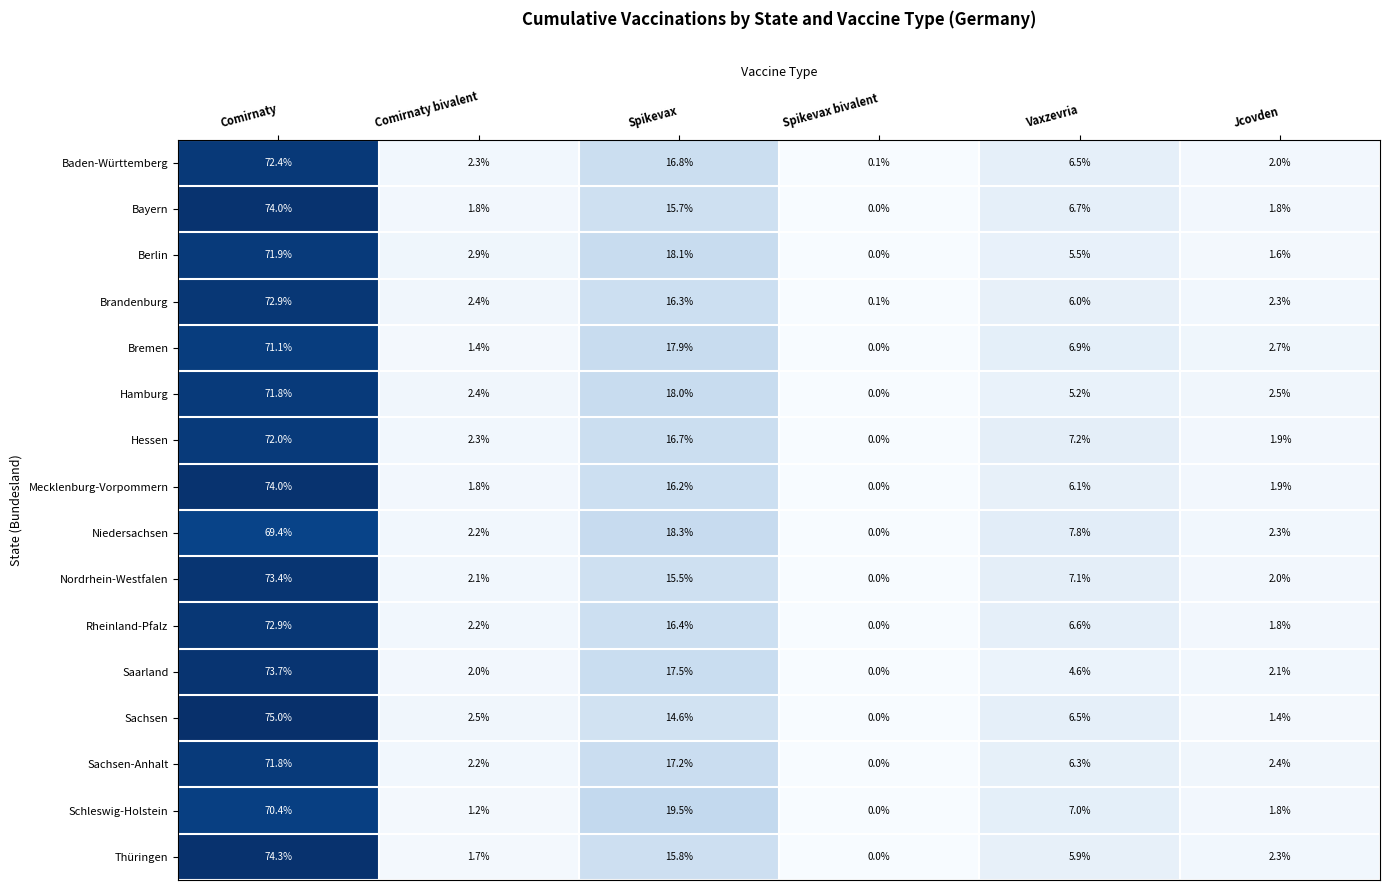

What is the difference between the second highest and second lowest values in the Sachsen-Anhalt series?

15.0